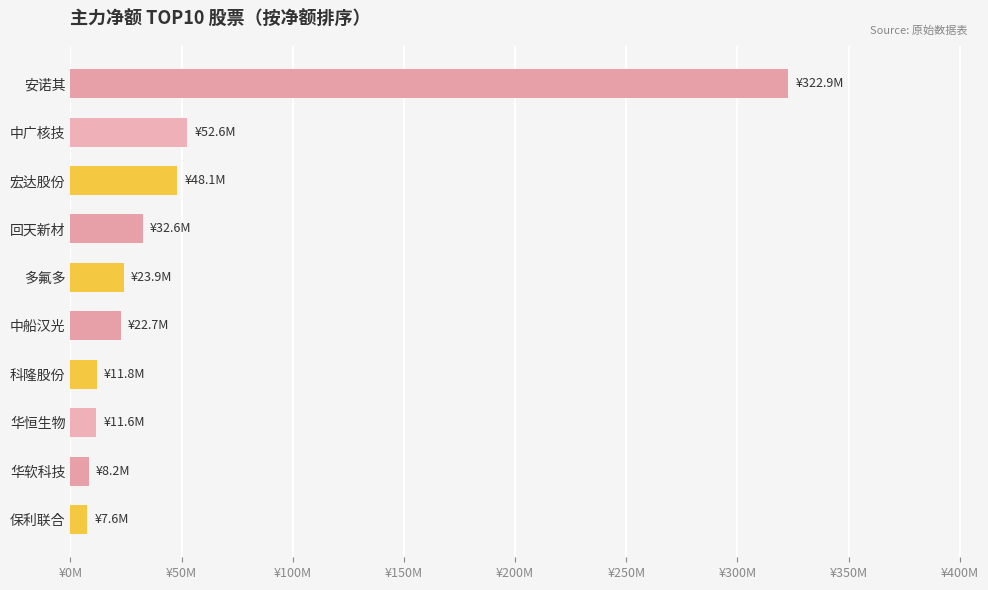

Are the bars horizontal?

Yes